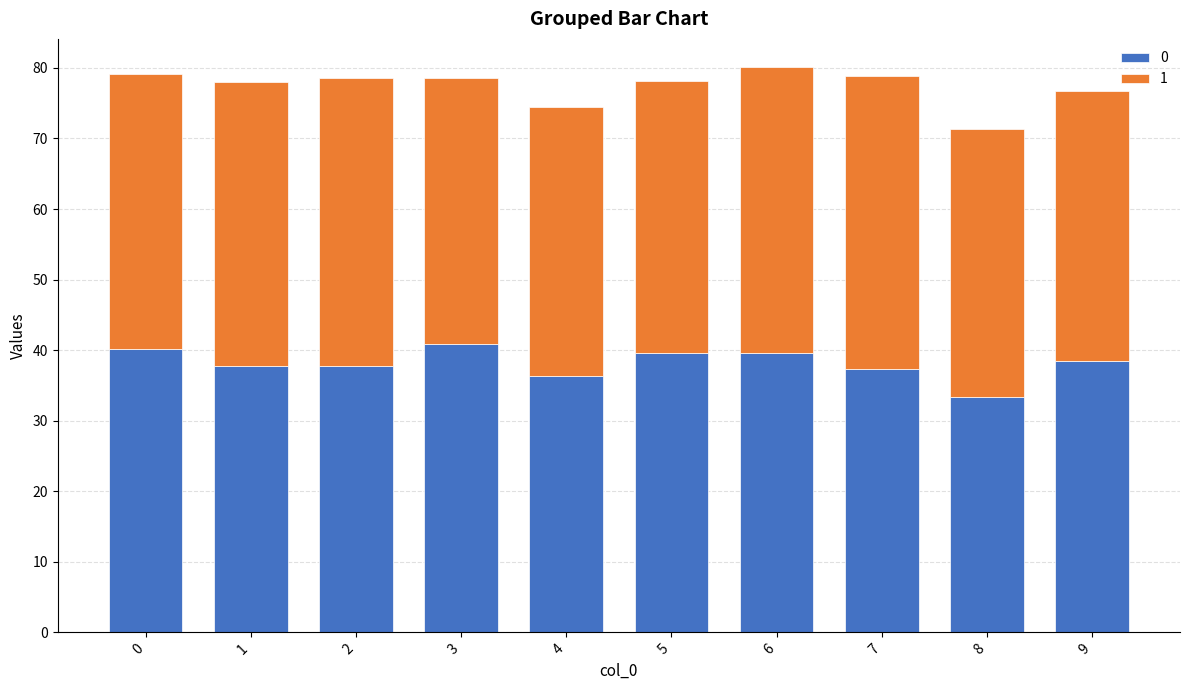

Reading left to right, transcribe the values for 0.

0=40.1	1=37.8	2=37.8	3=40.8	4=36.4	5=39.6	6=39.6	7=37.3	8=33.4	9=38.4